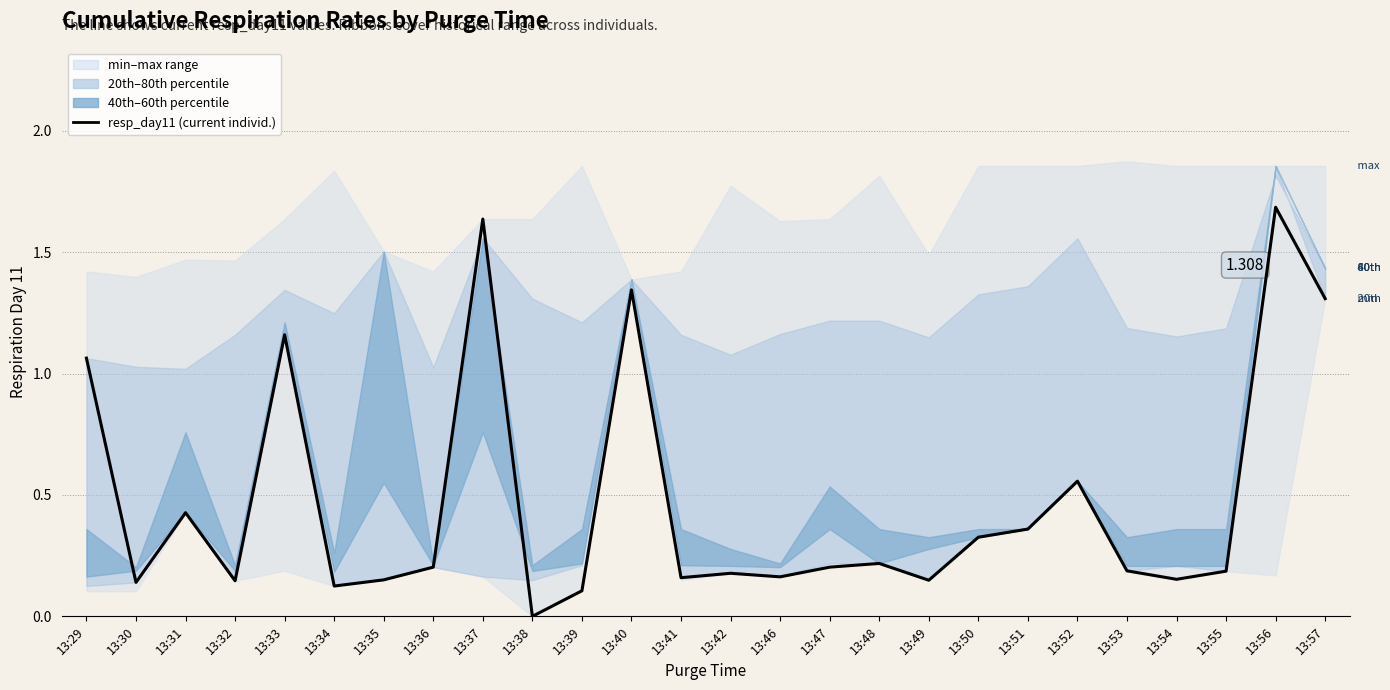

How many points are higher than both their immediate neighbors (excluding endpoints)?

8